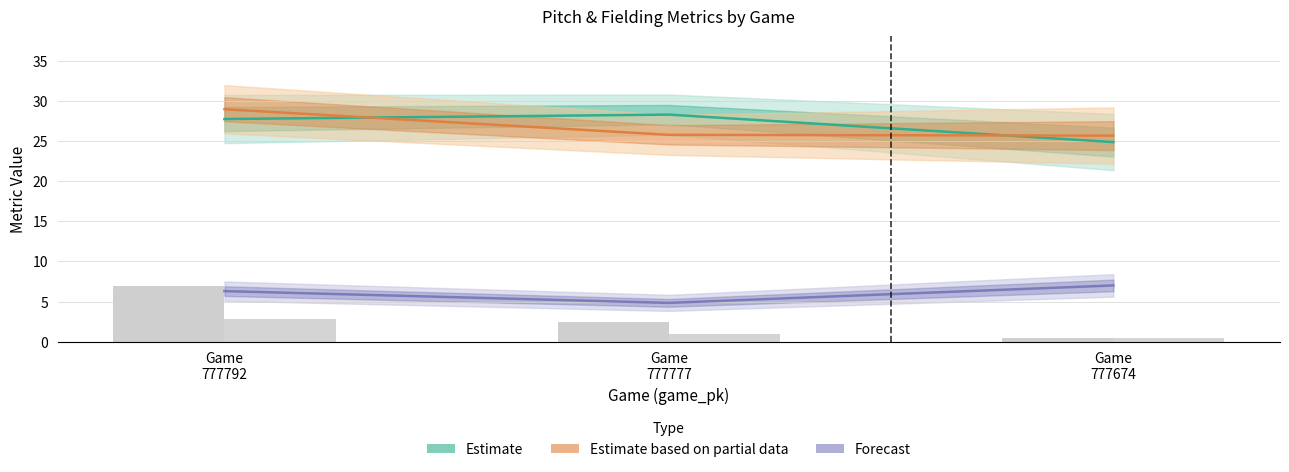

Is the value of if_fielding_alignment_Strategic_top at Game 777674 greater than the value of if_fielding_alignment_Strategic_bot at Game 777792?

No